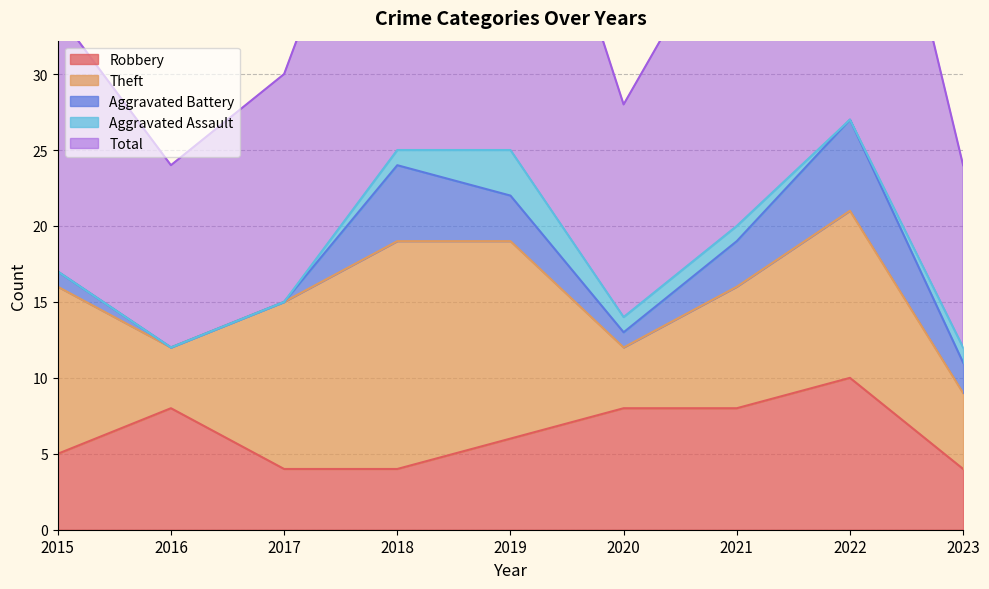

Between 2021 and 2017, which is larger?

2021